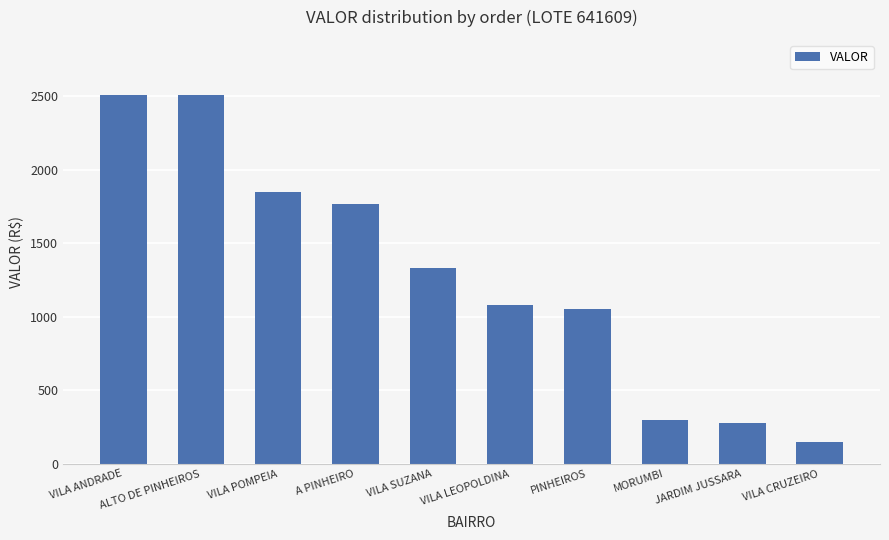

Where does the data first go above 1328?

VILA ANDRADE